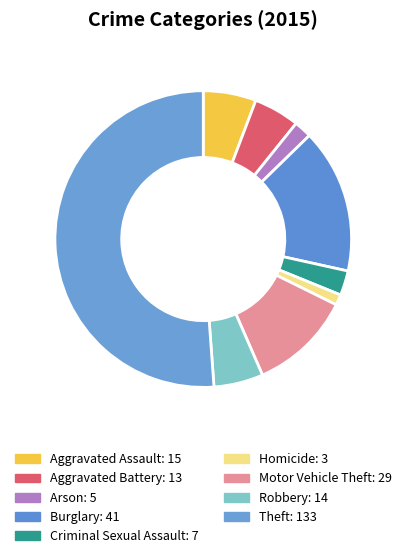

How many slices are in this pie chart?

9